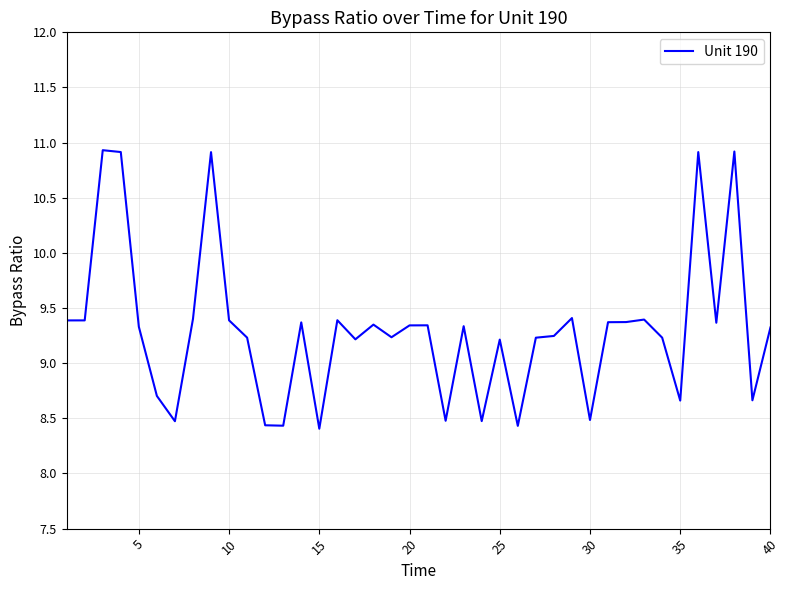

What is the difference between the maximum and minimum values?

2.5